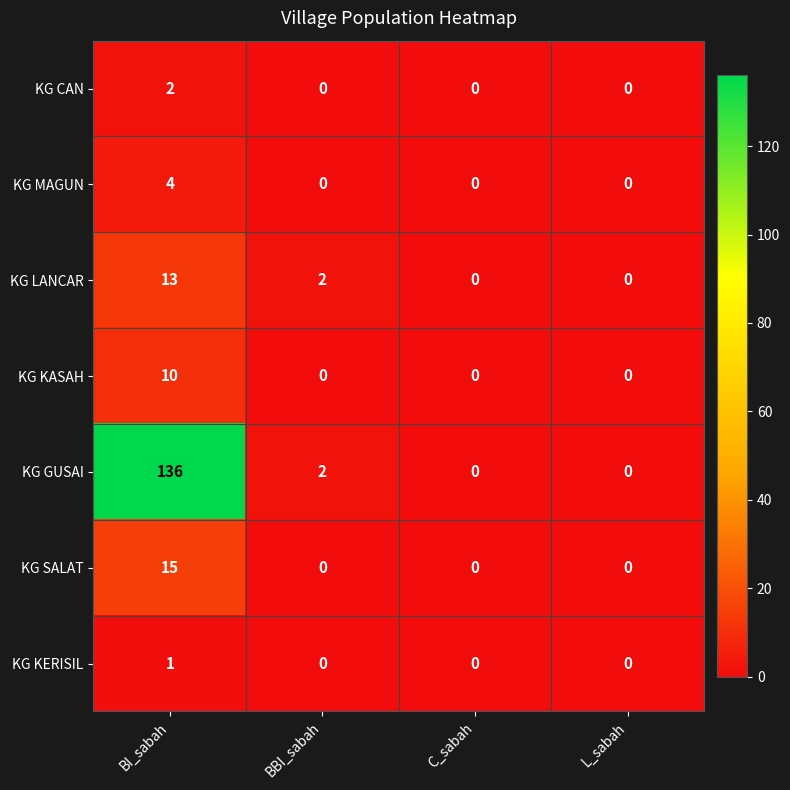

Reading left to right, transcribe all the data shown in this chart.

KG CAN: 2	0	0	0
KG MAGUN: 4	0	0	0
KG LANCAR: 13	2	0	0
KG KASAH: 10	0	0	0
KG GUSAI: 136	2	0	0
KG SALAT: 15	0	0	0
KG KERISIL: 1	0	0	0